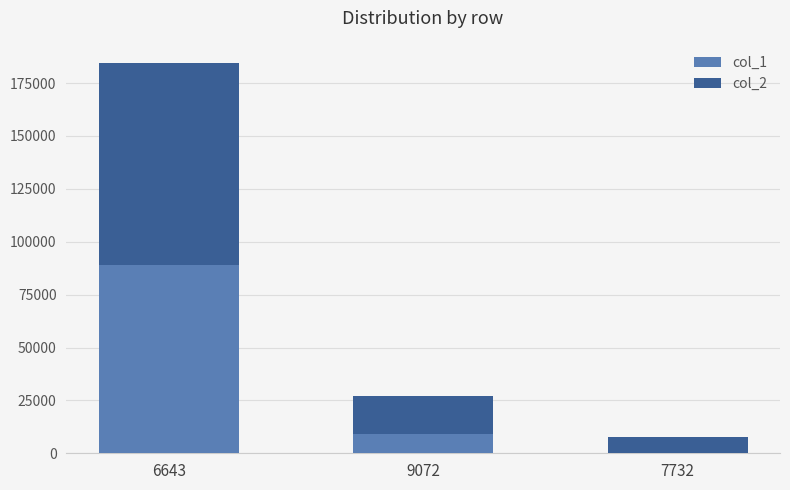

Reading right to left, what are the values for col_1?

7732=43	9072=8996	6643=88942